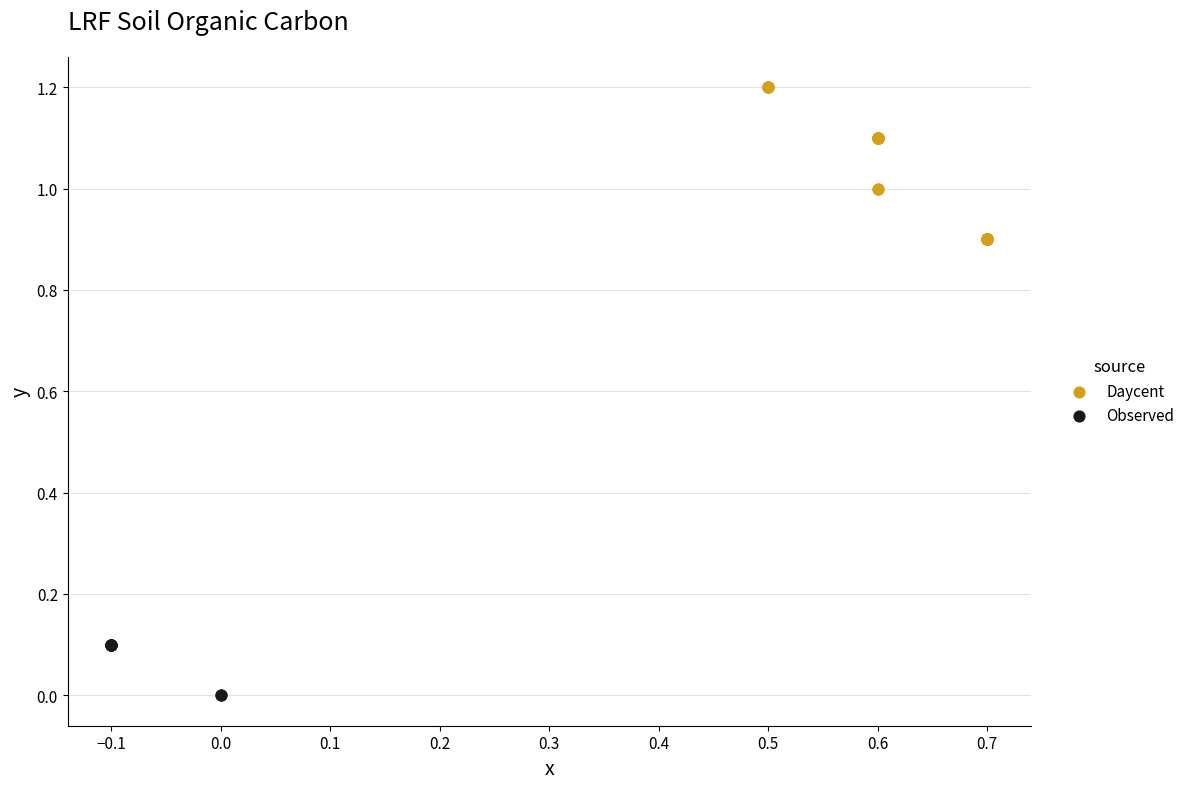

Which series contains the lowest Y value?

Observed